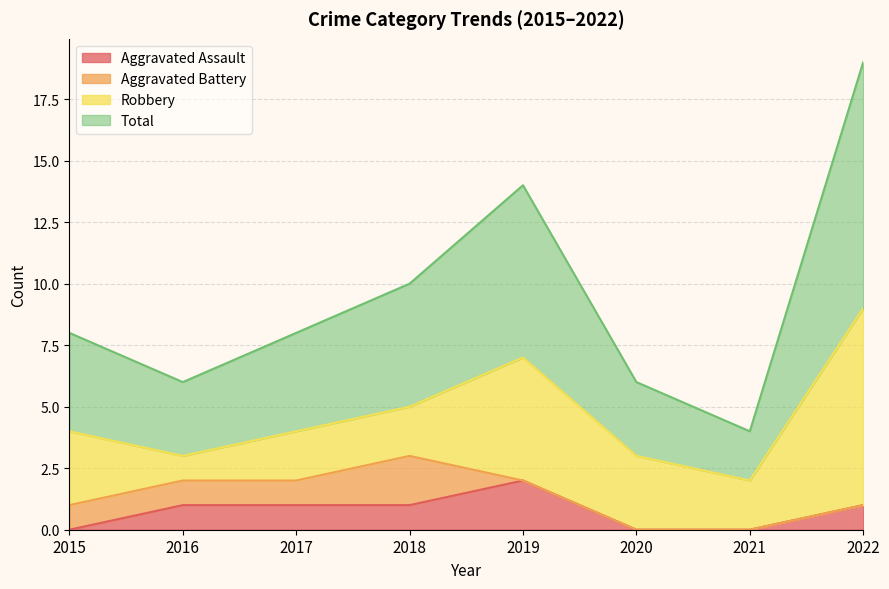

The Aggravated Assault series shows 0 at 2018. True or false?

False